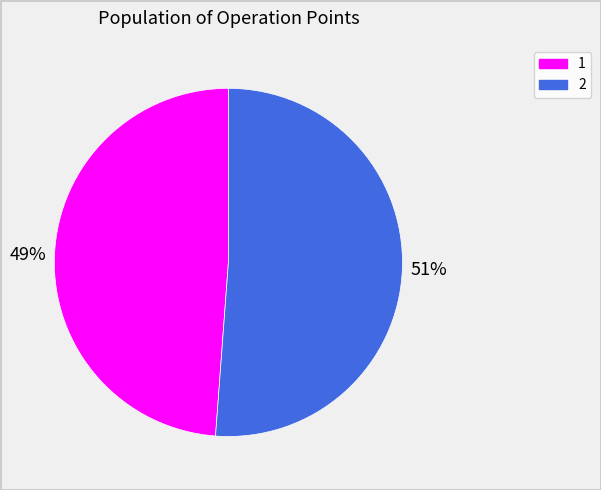

To the nearest percent, what is the combined percentage of 1 and 2?

100%